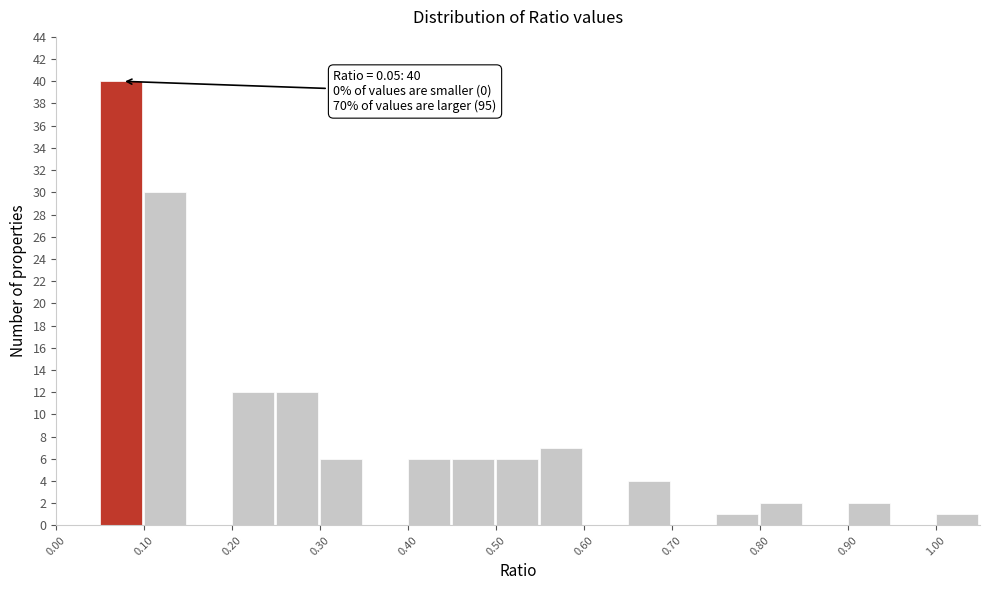

Which range on the x-axis has the tallest bar?

0.05 to 0.10